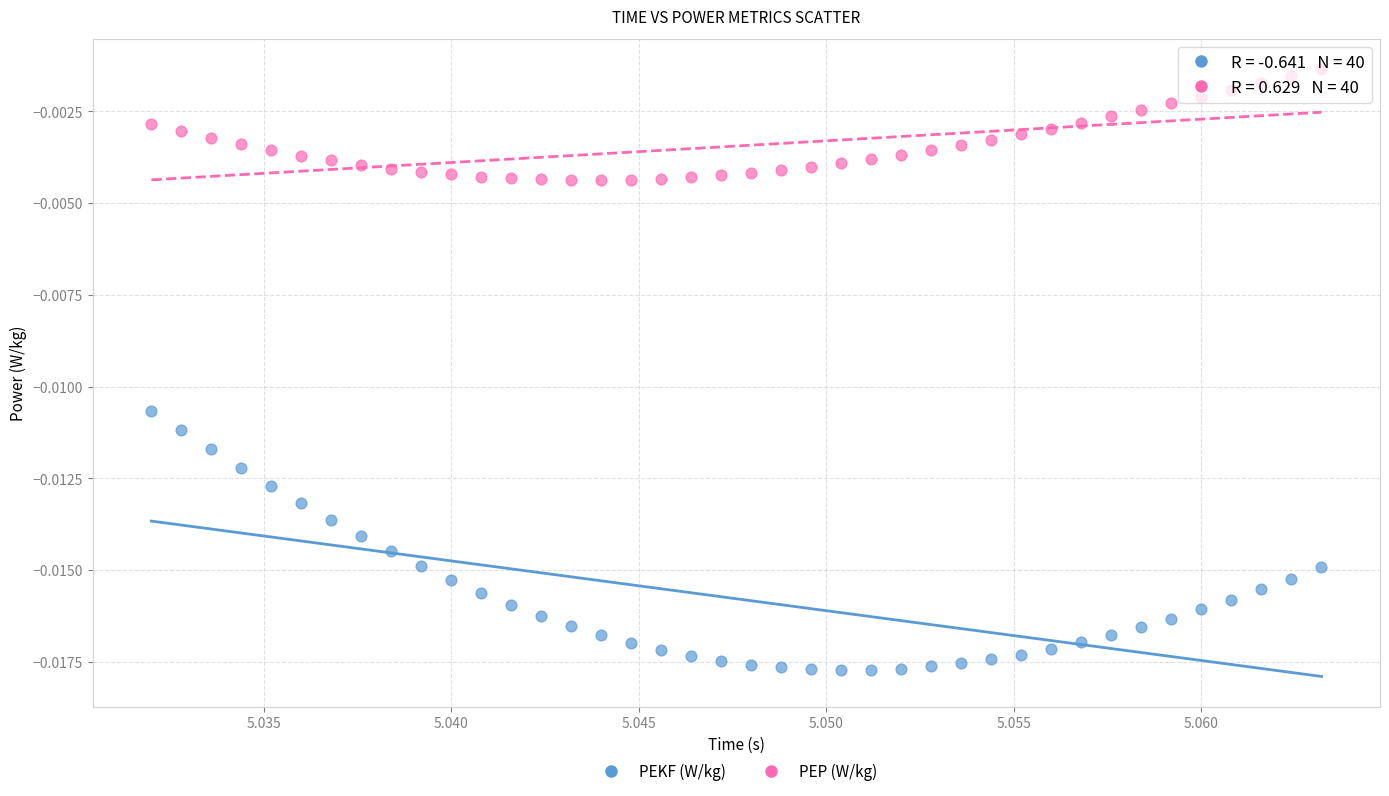

Which series reaches the minimum Y coordinate?

PEKF (W/kg)